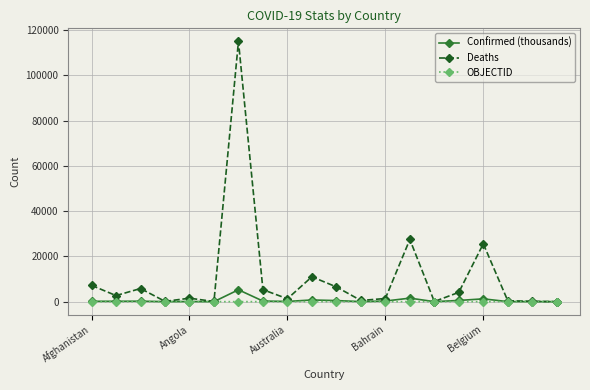

What is the maximum value shown in the chart?

115038.0